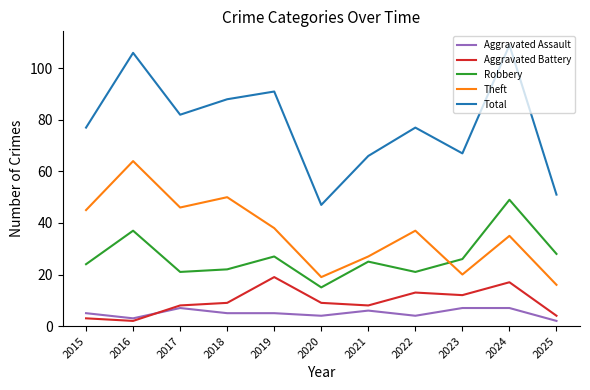

True or false: Robbery and Total intersect in this chart.

False